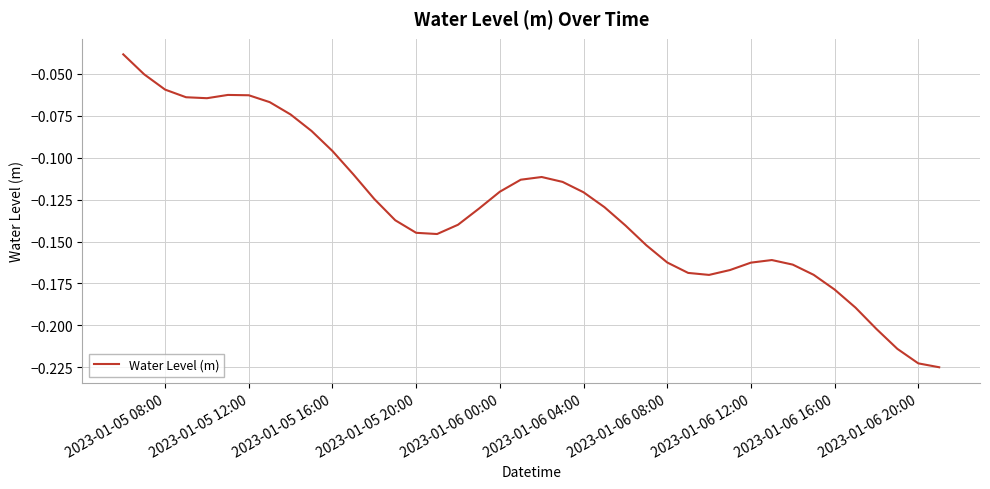

The chart shows a value of -0.0 at 2023-01-06 04:00. True or false?

False